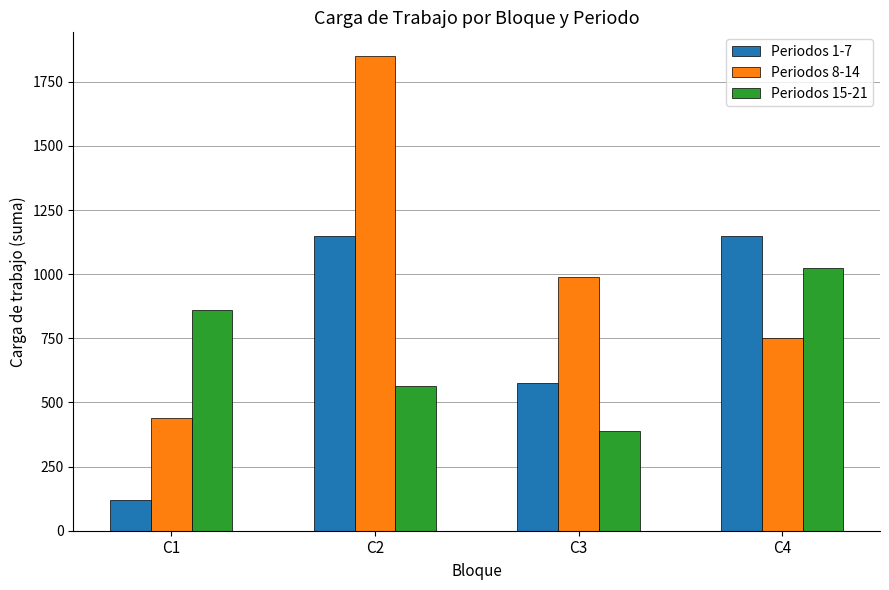

At which label does Periodos 8-14 first exceed 990?

C2